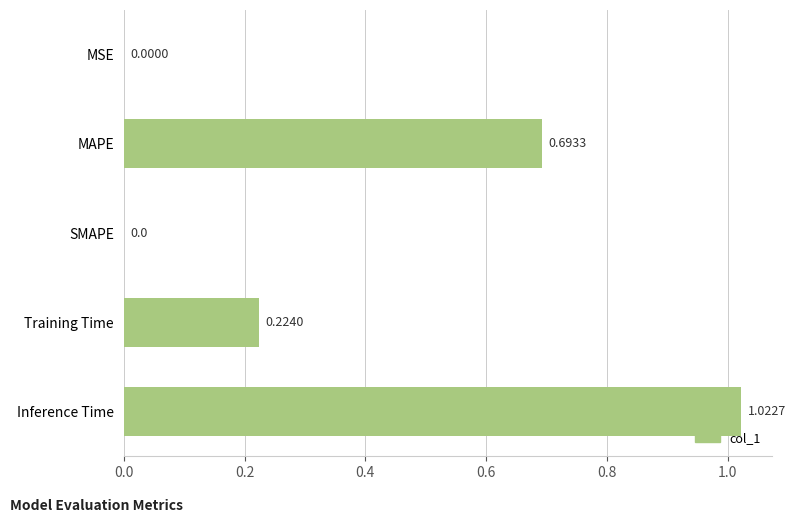

How many categories are shown in the chart?

5